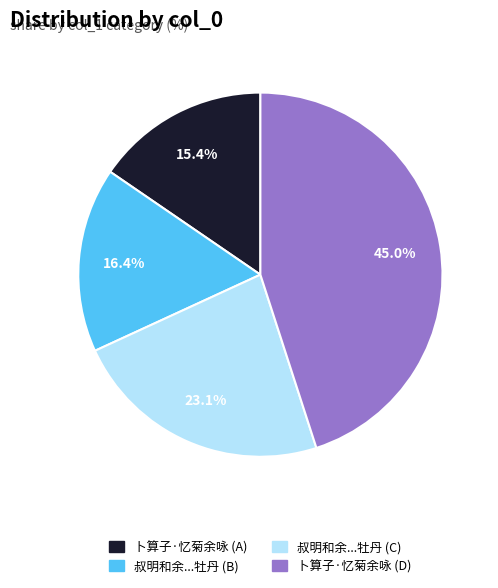

Is there any slice that represents more than half of the pie?

No